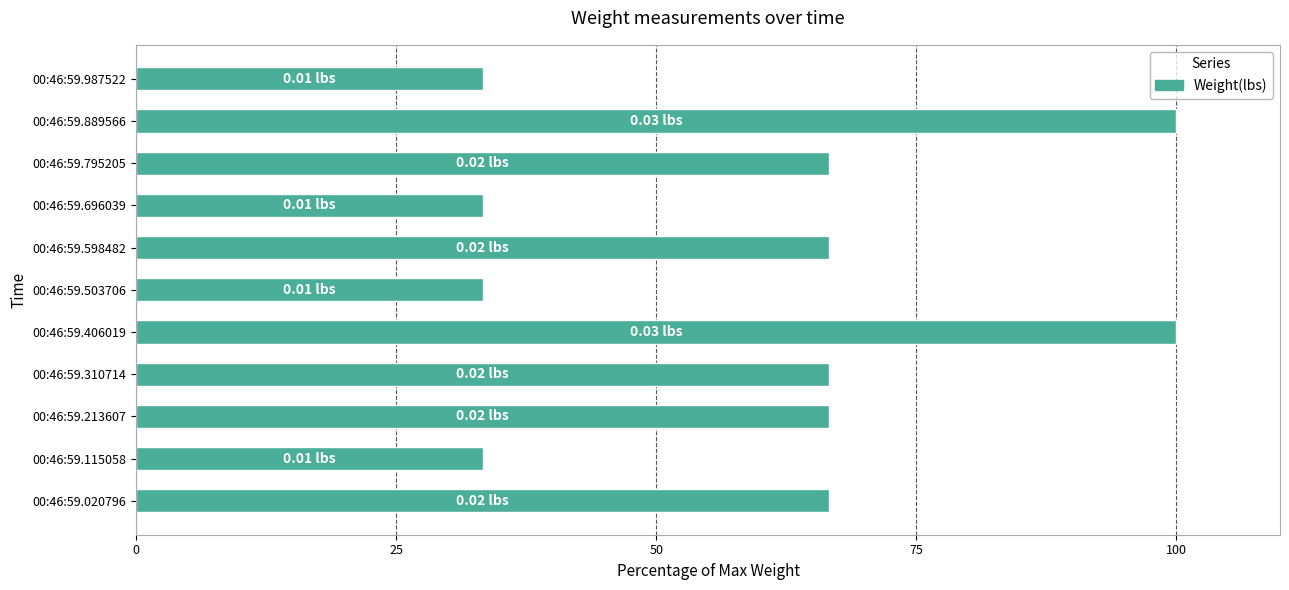

What is the difference between the values at 00:46:59.115058 and 00:46:59.889566?

66.7